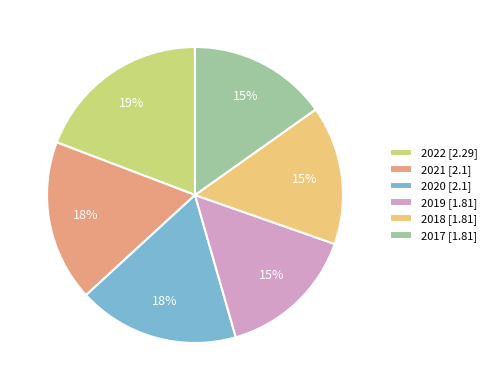

To the nearest percent, what is the combined percentage of 2017 and 2019?

30%